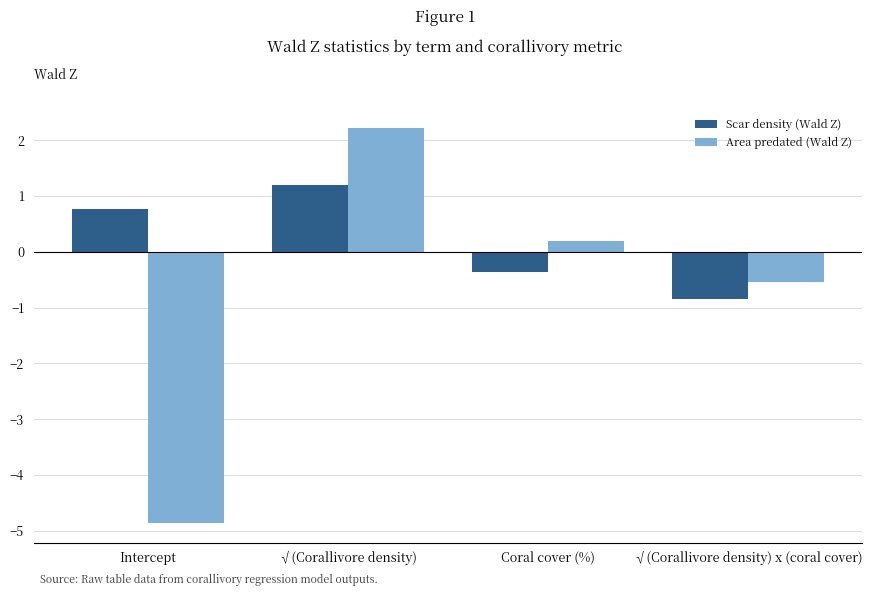

Reading left to right, what are all the values shown in this chart?

Scar density (Wald Z): 0.8	1.2	-0.4	-0.8
Area predated (Wald Z): -4.9	2.2	0.2	-0.5